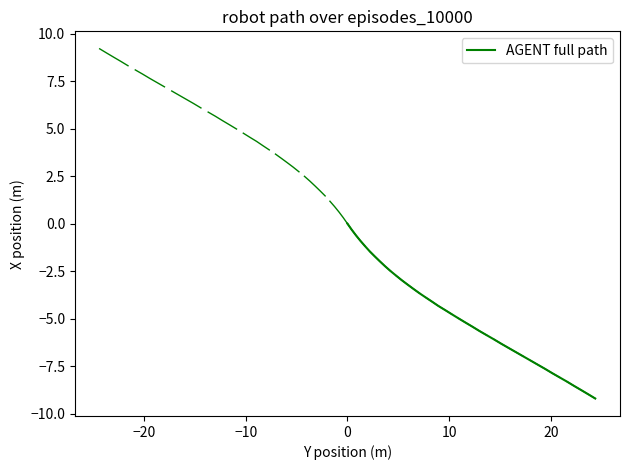

What is the label of the 20th point from the right?

20